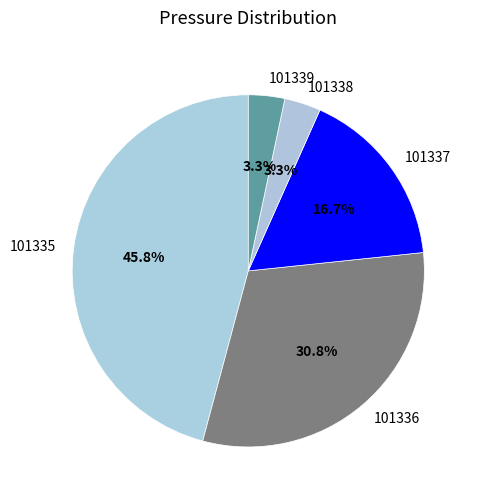

What portion of the pie excludes 101336?

69.2%